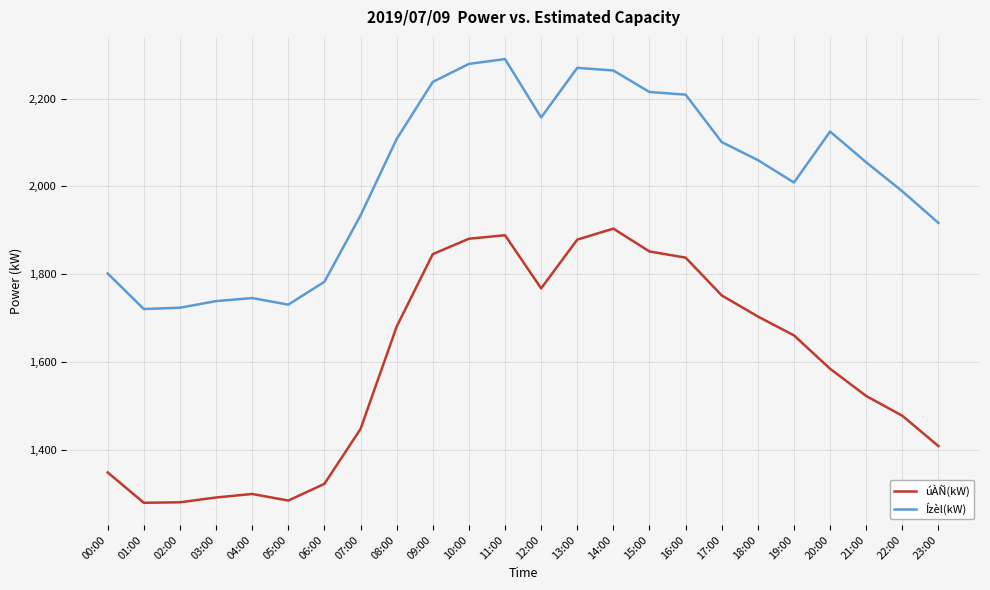

Where does the úÀÑ(kW) series first go above 1661?

08:00